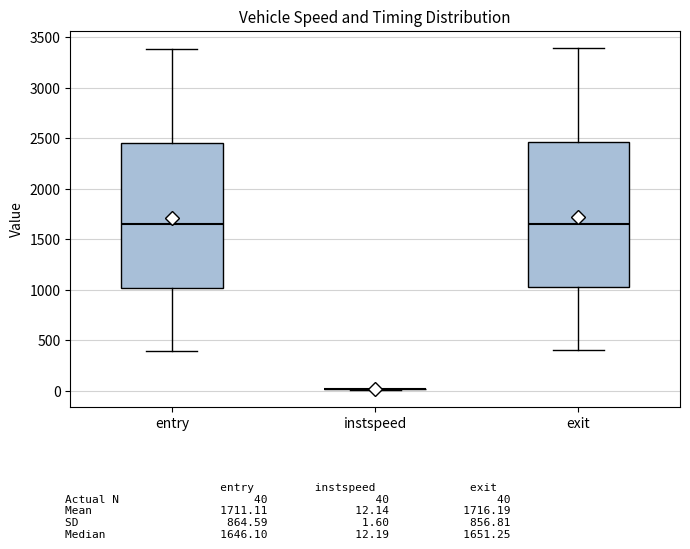

Reading left to right, read every box against the y-axis: the position of its median line, the range the box covers, and the ends of its whiskers. The values are not printed on the chart, so give them approximately, as read against the axis.

entry: median 1650, box 1000 to 2450, whiskers 400 to 3400
instspeed: box collapsed to a line at 0, whiskers 0 to 0
exit: median 1650, box 1050 to 2450, whiskers 400 to 3400